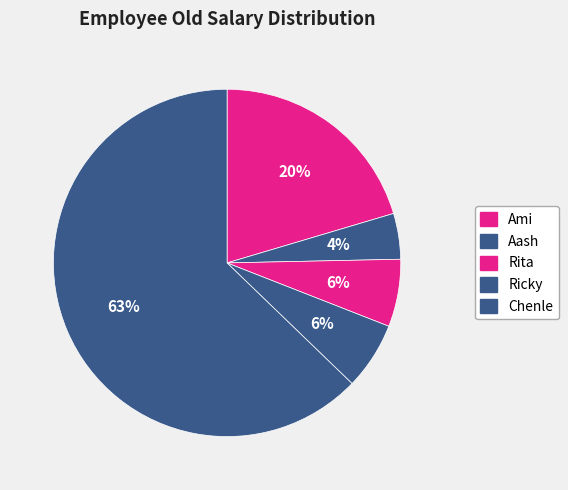

How many segments does this pie chart have?

5